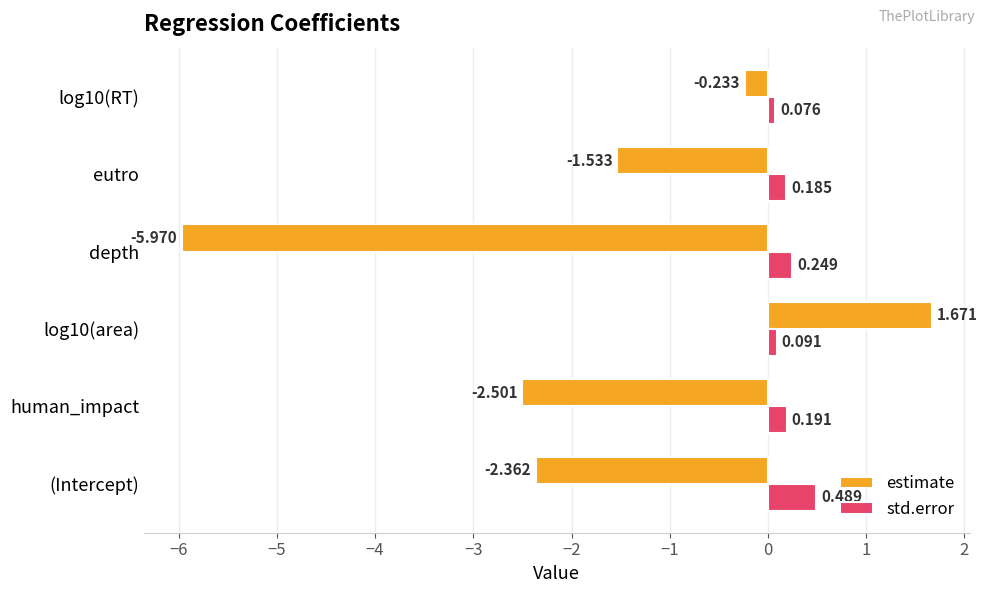

Which series has the widest spread of values?

estimate